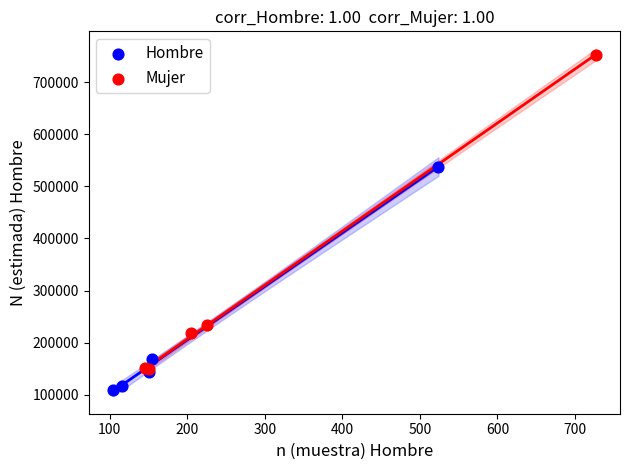

Which series has the largest Y range (max minus min)?

Mujer